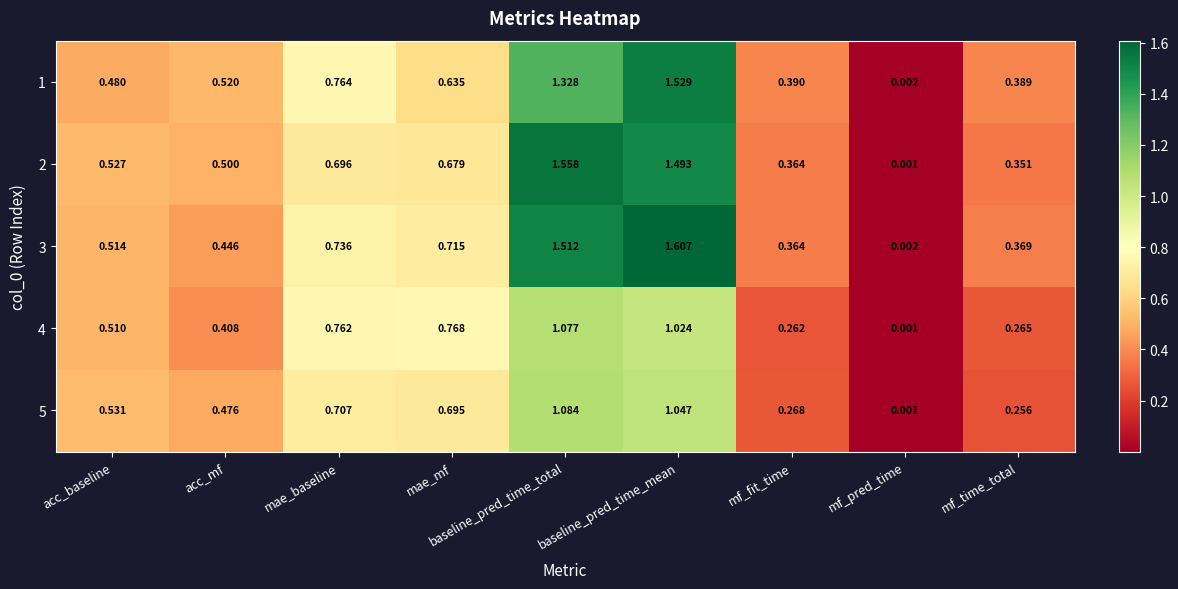

List the labels in order of 5 value, smallest first.

mf_pred_time, mf_time_total, mf_fit_time, acc_mf, acc_baseline, mae_mf, mae_baseline, baseline_pred_time_mean, baseline_pred_time_total